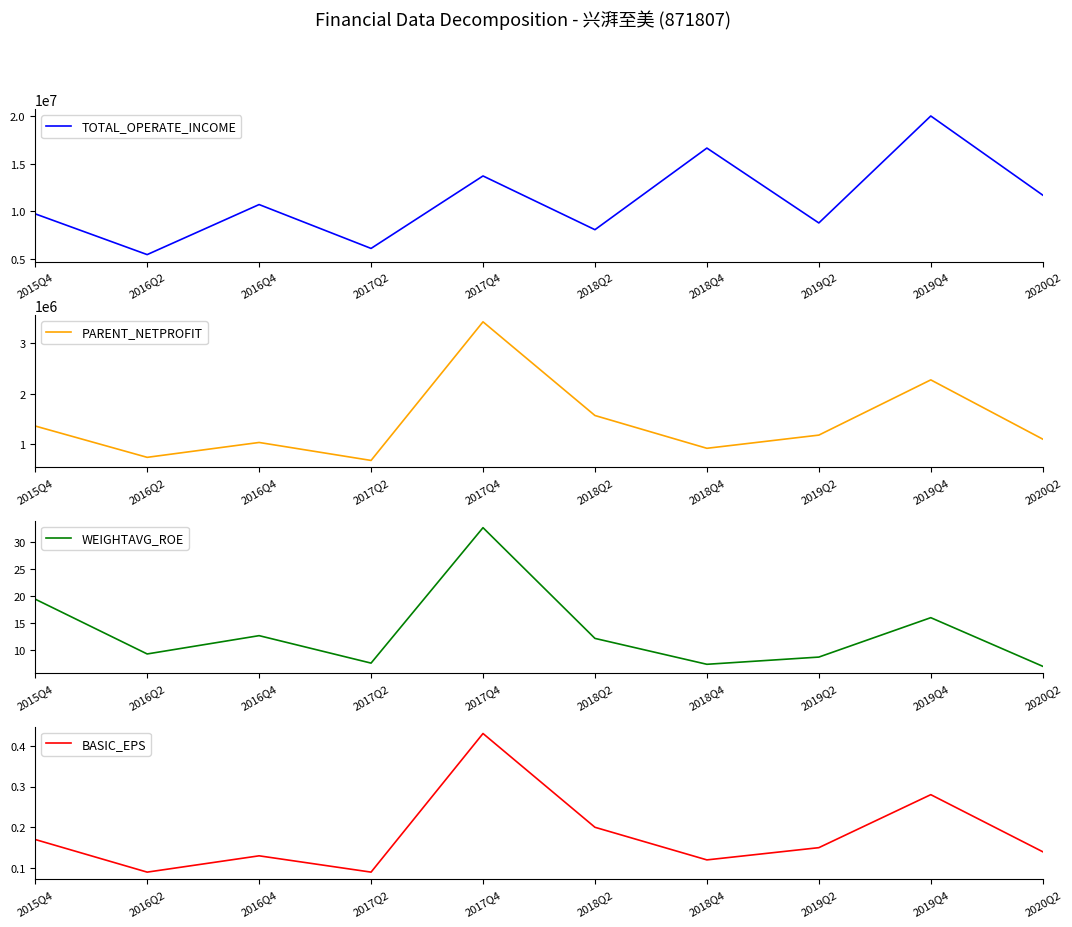

Reading right to left, extract all data points from this chart.

TOTAL_OPERATE_INCOME: 11706304.7	20050203.9	8769795.3	16666772.5	8060379.5	13726191.2	6084154.5	10710619.1	5433491.1	9729225.5
PARENT_NETPROFIT: 1104193.4	2271219.6	1183278.2	923435.0	1569203.0	3414633.4	684243.5	1038350.6	745355.9	1362190.0
WEIGHTAVG_ROE: 7.0	16.0	8.7	7.3	12.1	32.7	7.5	12.6	9.2	19.4
BASIC_EPS: 0.1	0.3	0.1	0.1	0.2	0.4	0.1	0.1	0.1	0.2